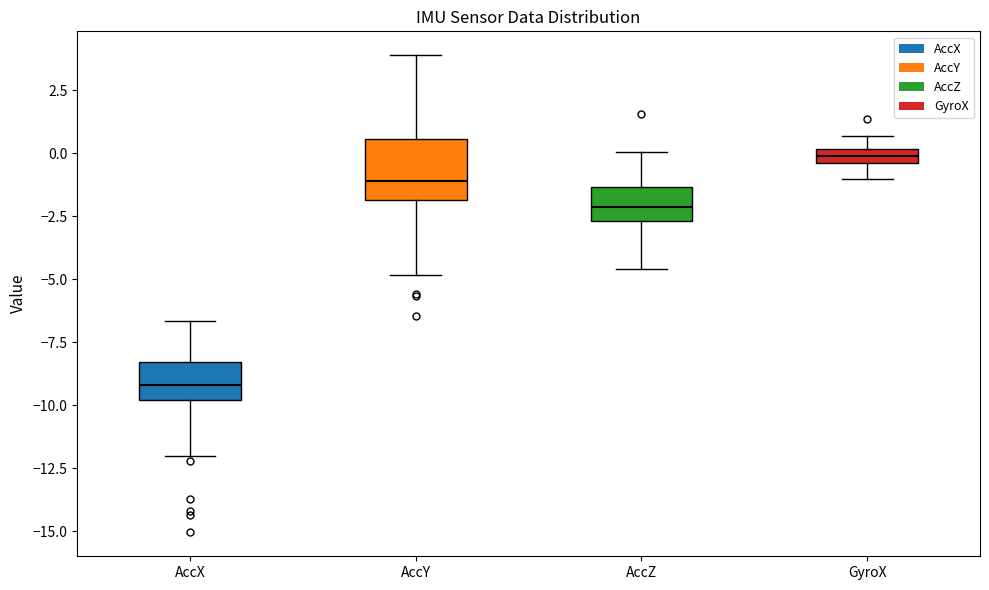

Which box is the tallest, from its lower edge to its upper edge?

AccY